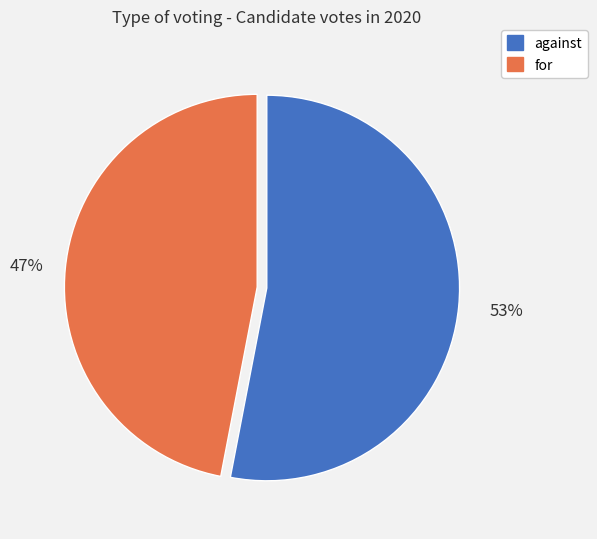

Rank the categories by value from highest to lowest.

against, for